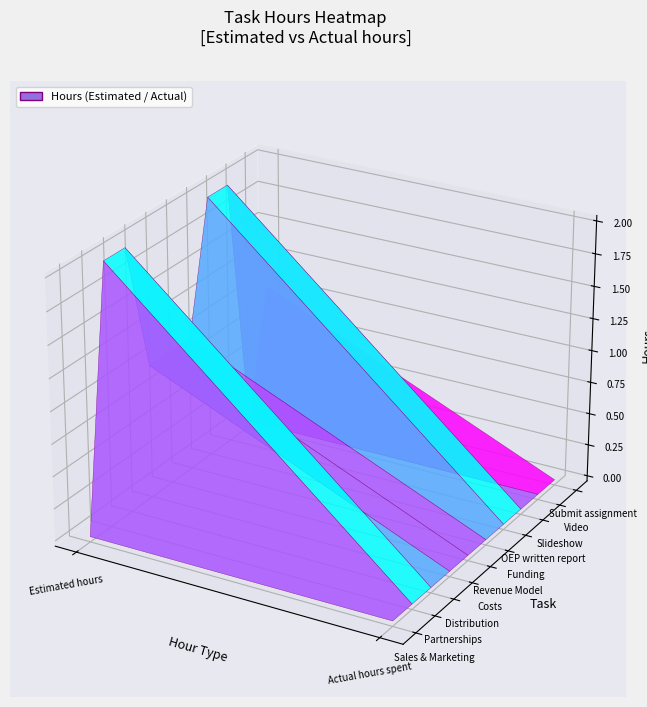

Is it true that Sales & Marketing equals 0 at 1?

True